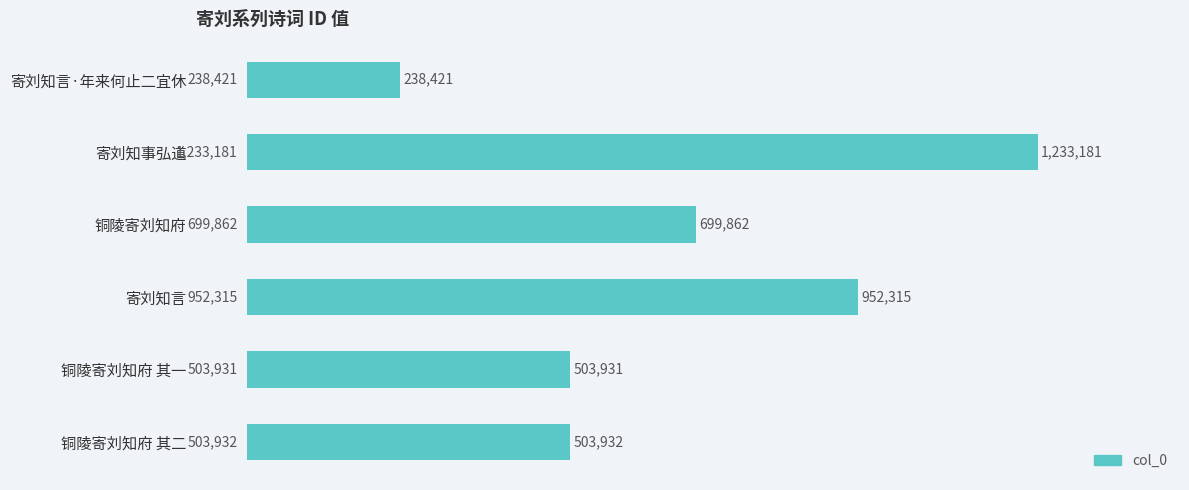

Are the bars horizontal?

Yes